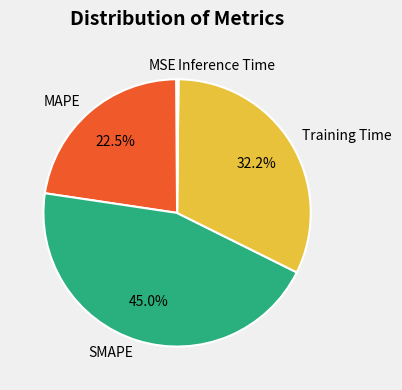

Does SMAPE account for over 50% of the chart?

No